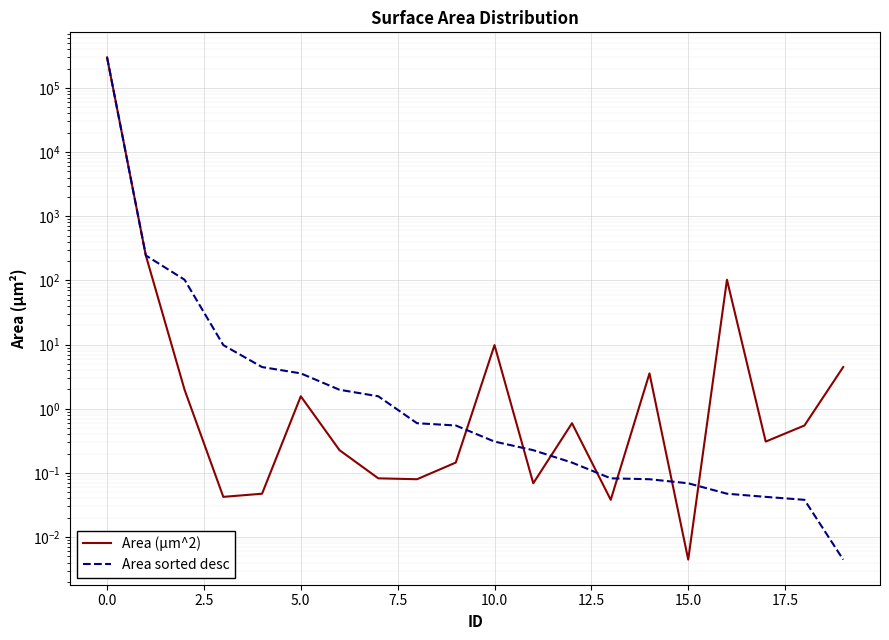

True or false: Area (µm^2) has more than 2 points higher than both neighbors.

True